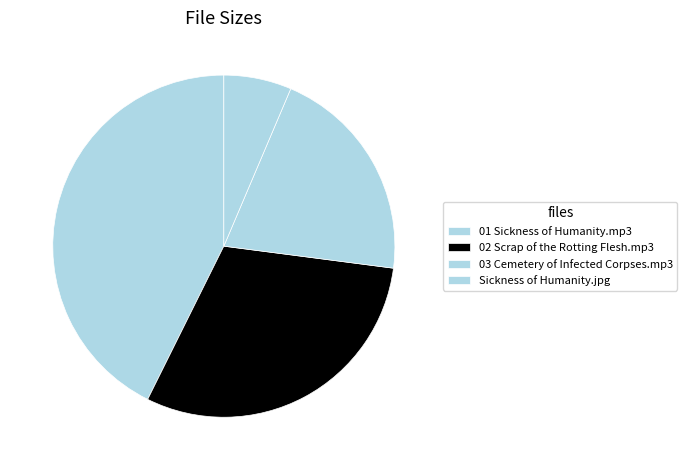

Which slice is the largest?

01 Sickness of Humanity.mp3